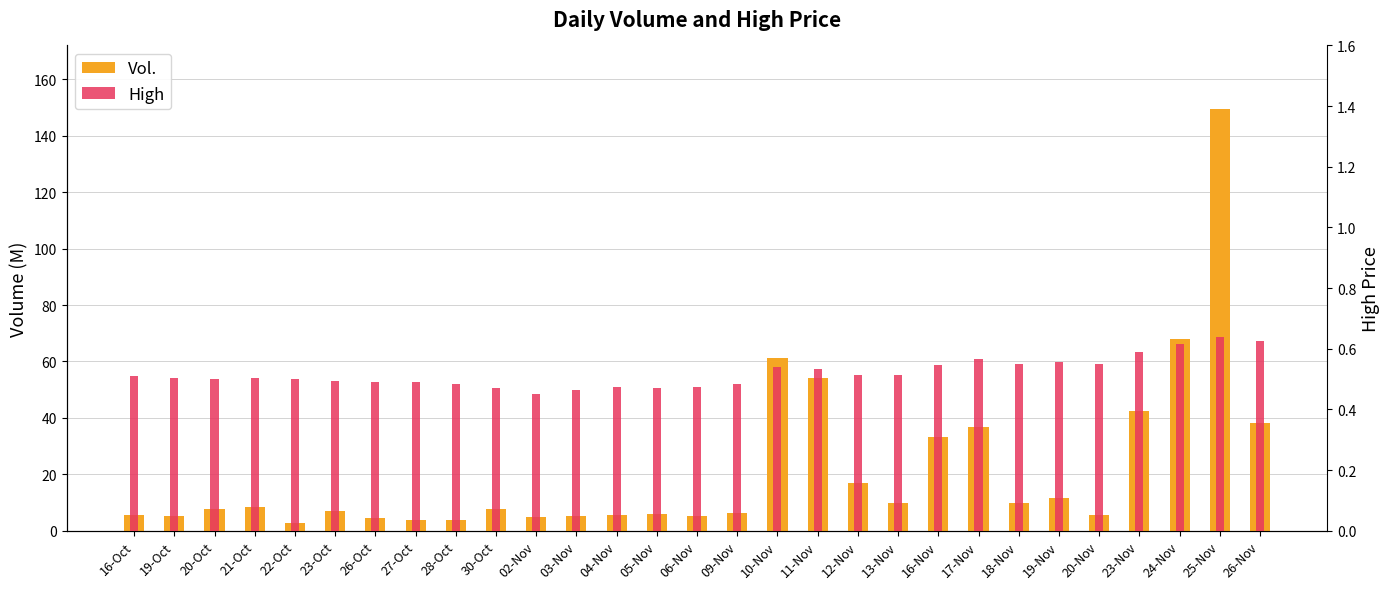

What is the difference between the maximum and minimum values in the Vol. series?

146.7